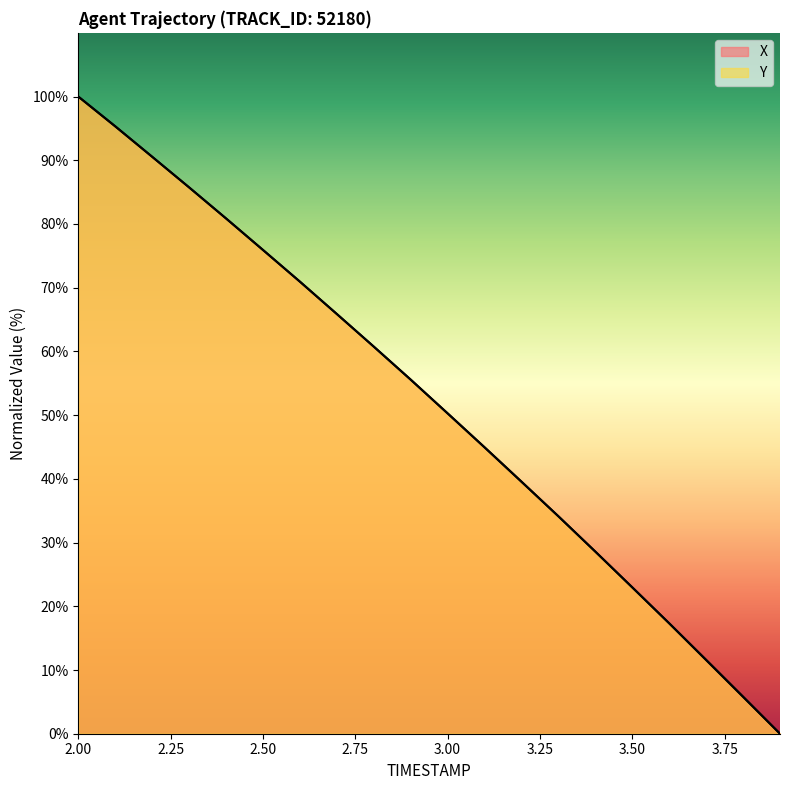

How many series are shown in this chart?

2